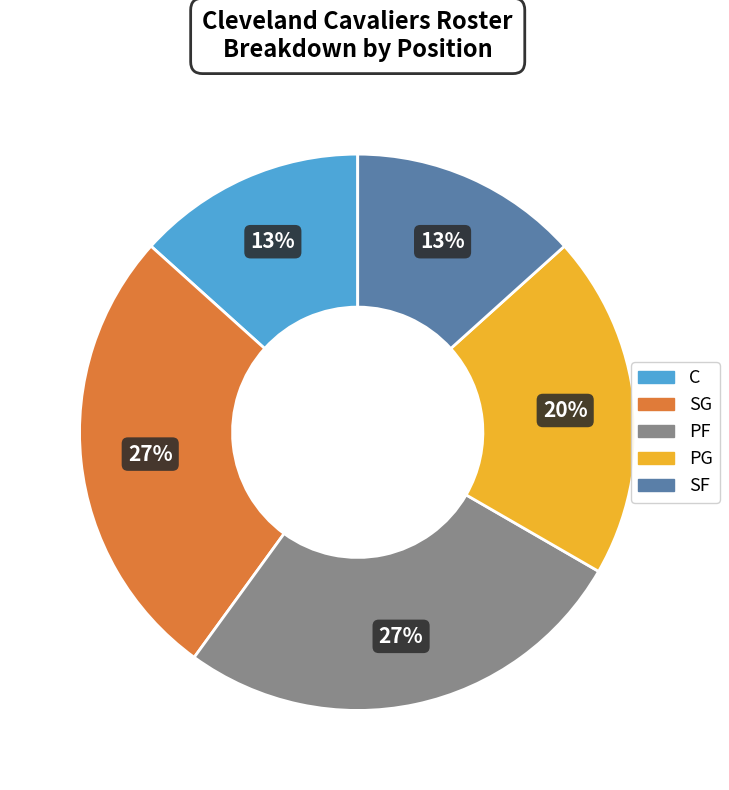

How many segments does this pie chart have?

5